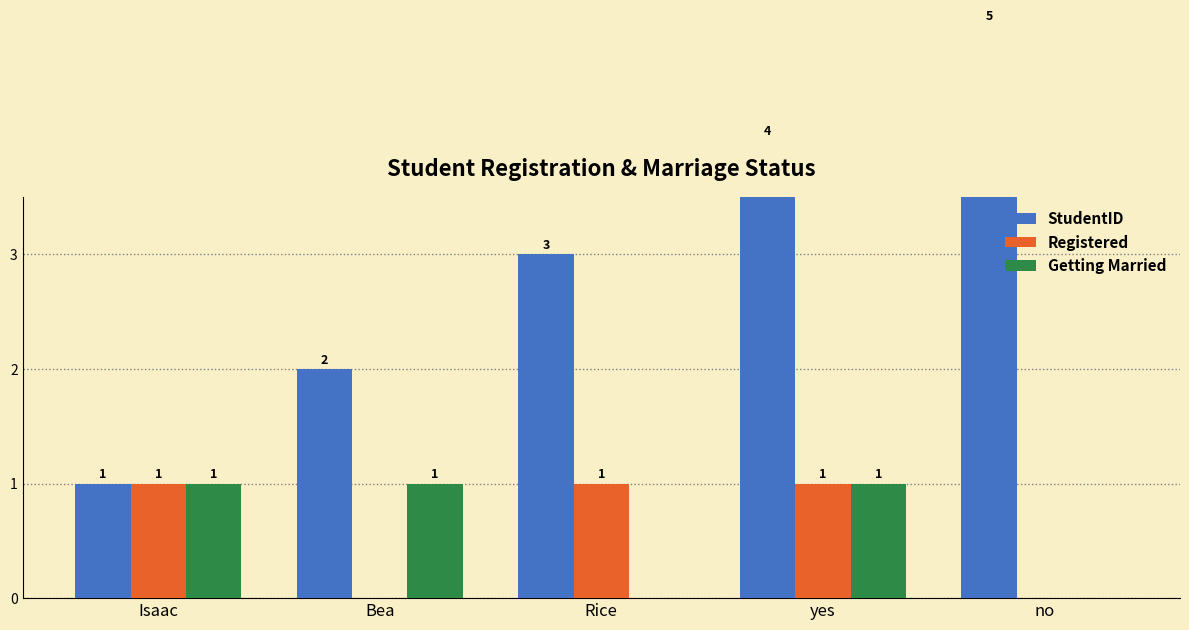

What is the label of the 3rd bar from the right?

Rice